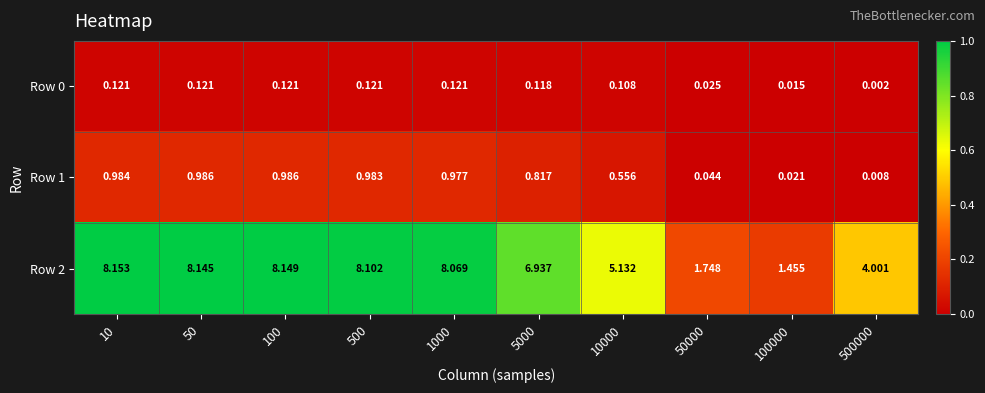

Is the value of Row 2 at 50000 greater than the value of Row 0 at 500?

Yes